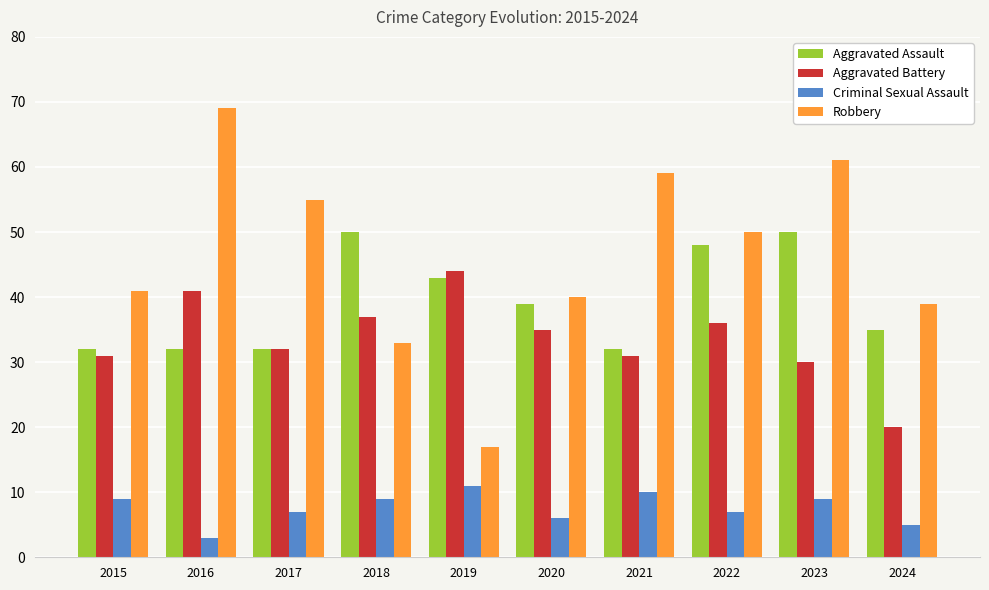

Reading left to right, transcribe all the data shown in this chart.

Aggravated Assault: 2015=32	2016=32	2017=32	2018=50	2019=43	2020=39	2021=32	2022=48	2023=50	2024=35
Aggravated Battery: 2015=31	2016=41	2017=32	2018=37	2019=44	2020=35	2021=31	2022=36	2023=30	2024=20
Criminal Sexual Assault: 2015=9	2016=3	2017=7	2018=9	2019=11	2020=6	2021=10	2022=7	2023=9	2024=5
Robbery: 2015=41	2016=69	2017=55	2018=33	2019=17	2020=40	2021=59	2022=50	2023=61	2024=39